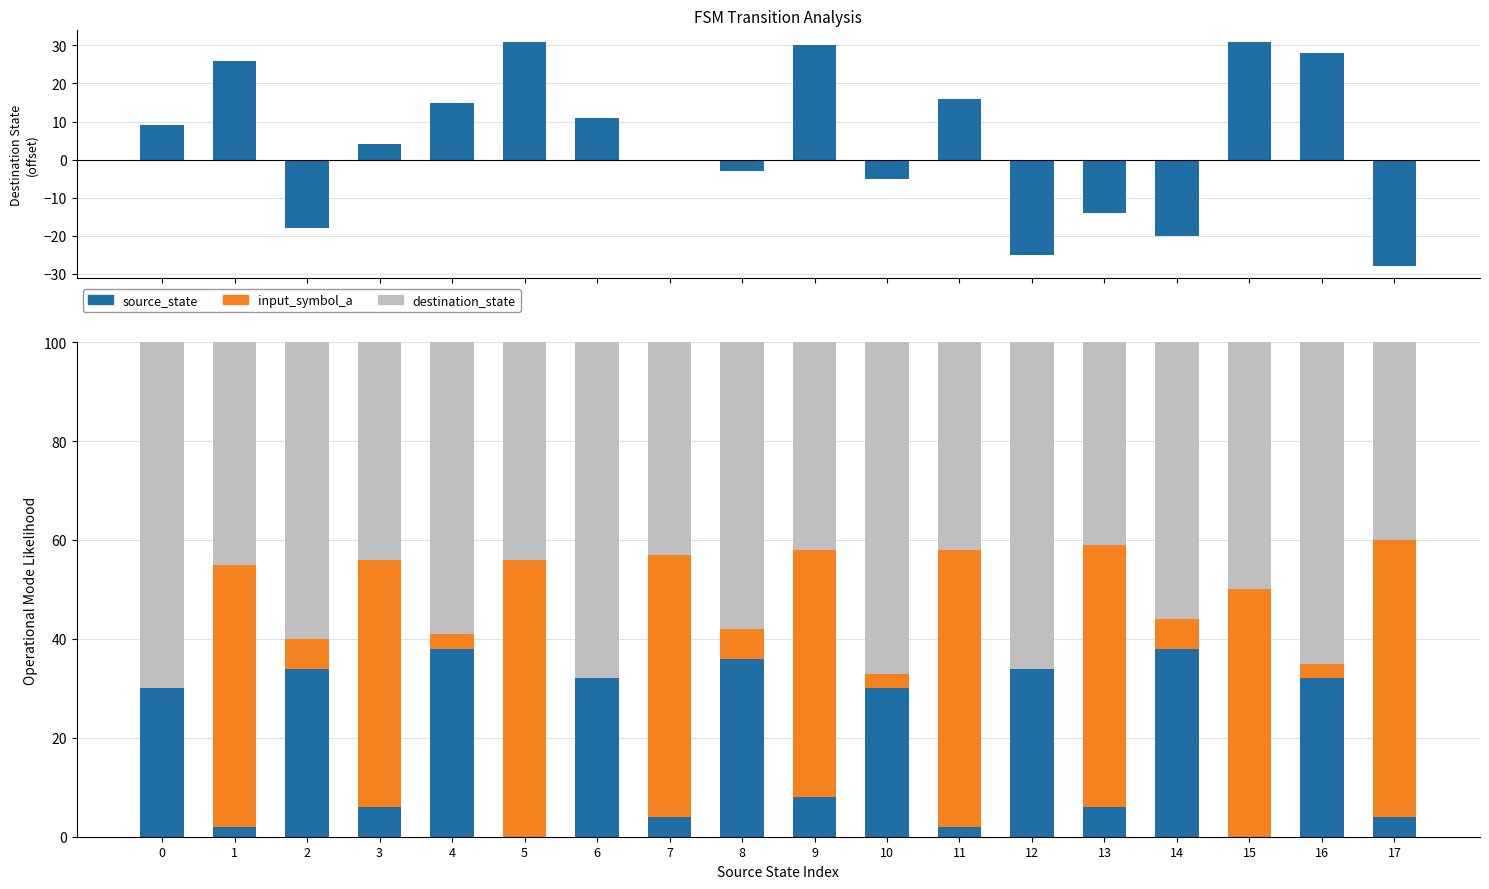

What is the value of the destination_state bar at the 13th from the left?

66